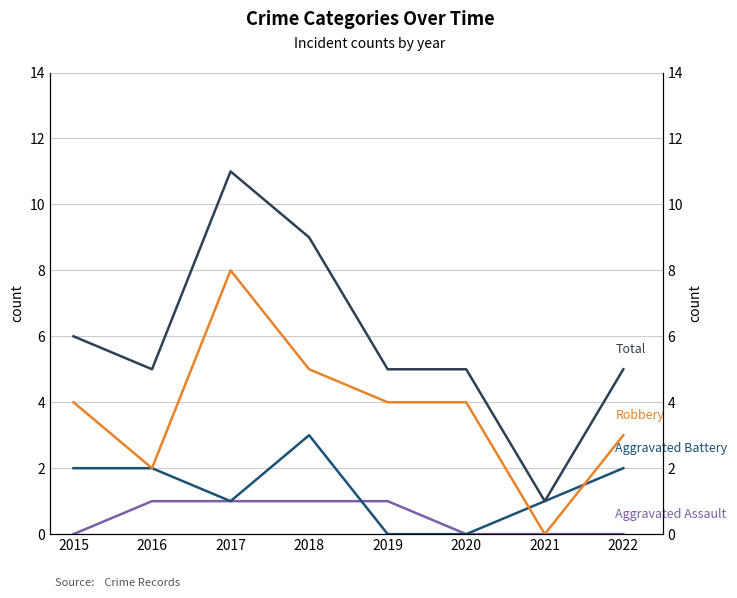

Rank the categories by Total value from highest to lowest.

2017, 2018, 2015, 2016, 2019, 2020, 2022, 2021